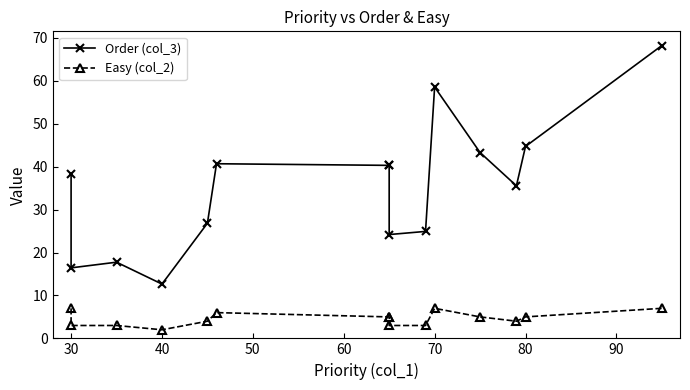

Rank the series by their maximum value, from highest to lowest.

Order (col_3), Easy (col_2)